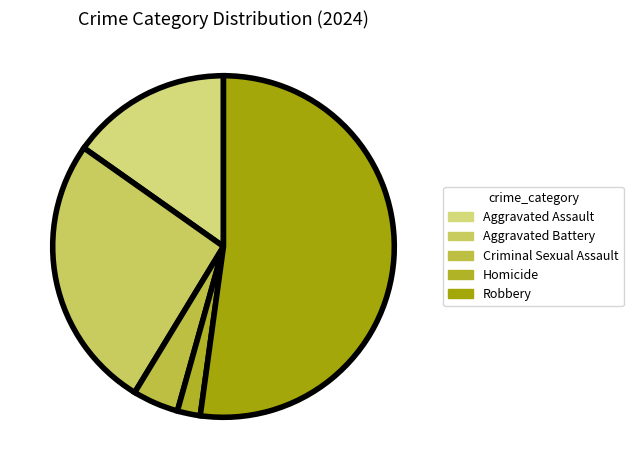

Approximately how many times larger is the value at Homicide compared to Aggravated Battery?

0.1